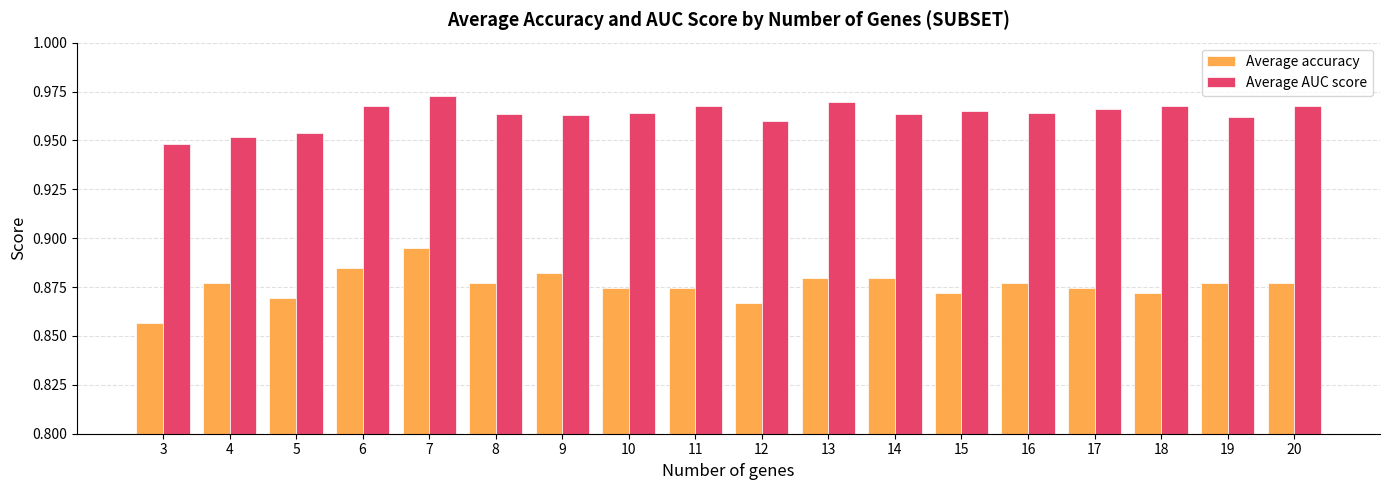

Which category has the highest value in the Average accuracy series?

7